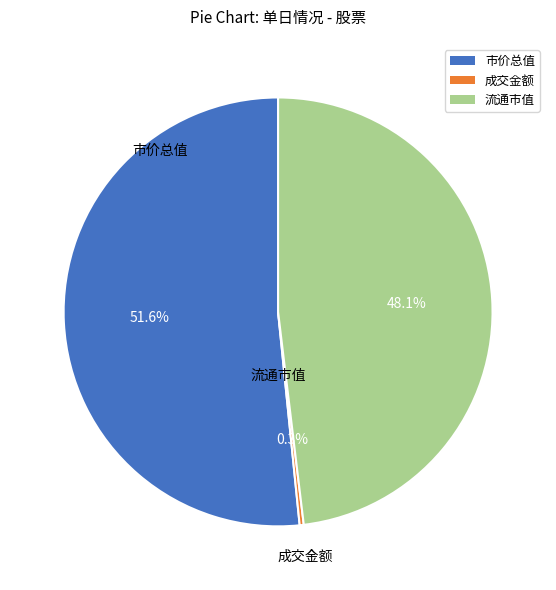

Is there a majority slice in this chart?

Yes